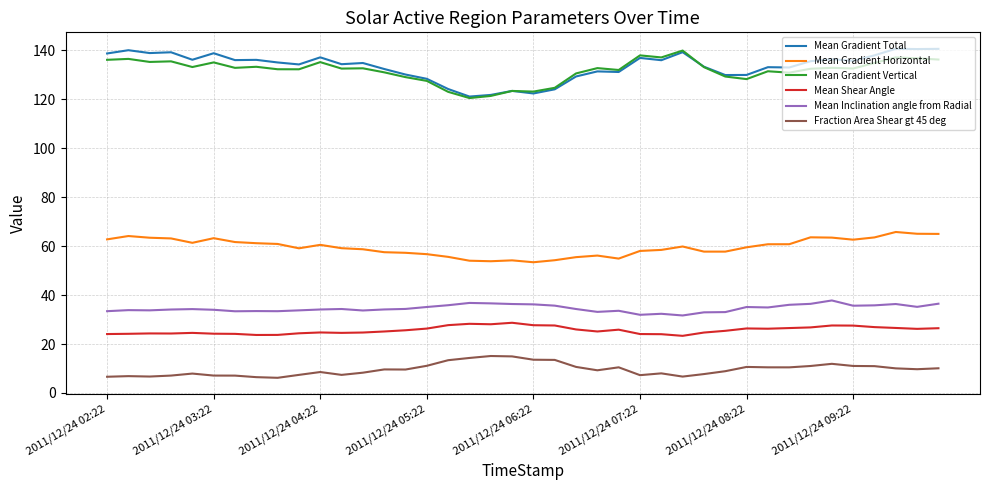

True or false: Fraction Area Shear gt 45 deg and Mean Shear Angle cross at least once.

False